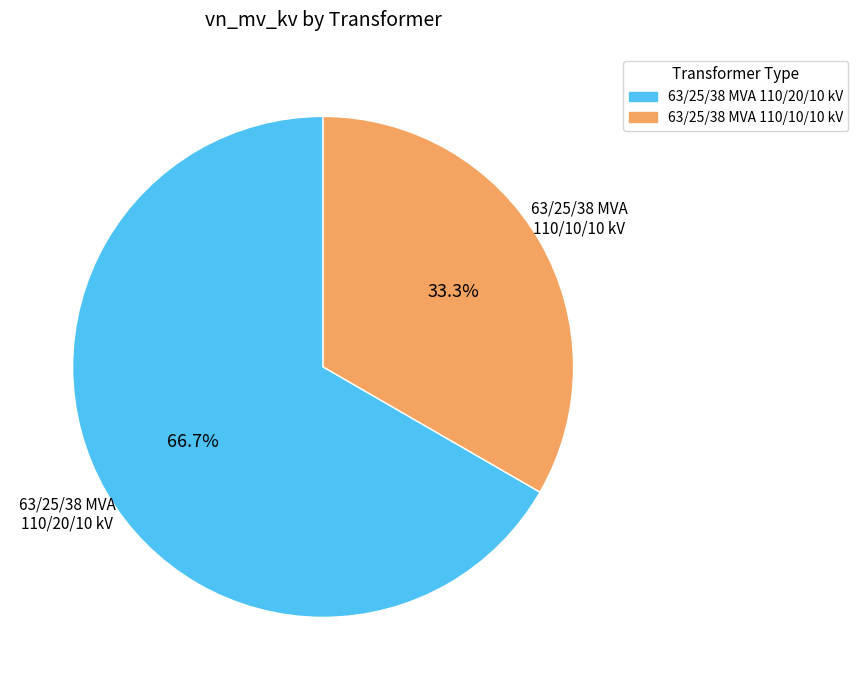

How many slices are in this pie chart?

2